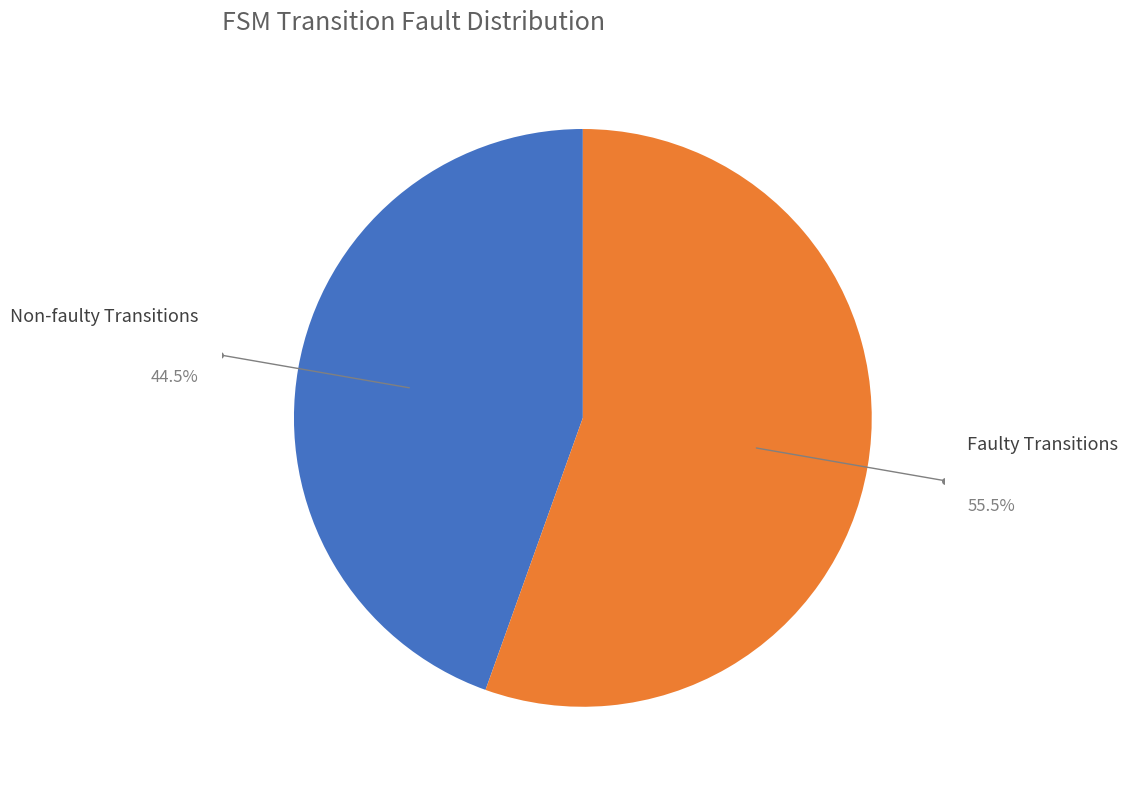

Does any single category account for the majority?

Yes